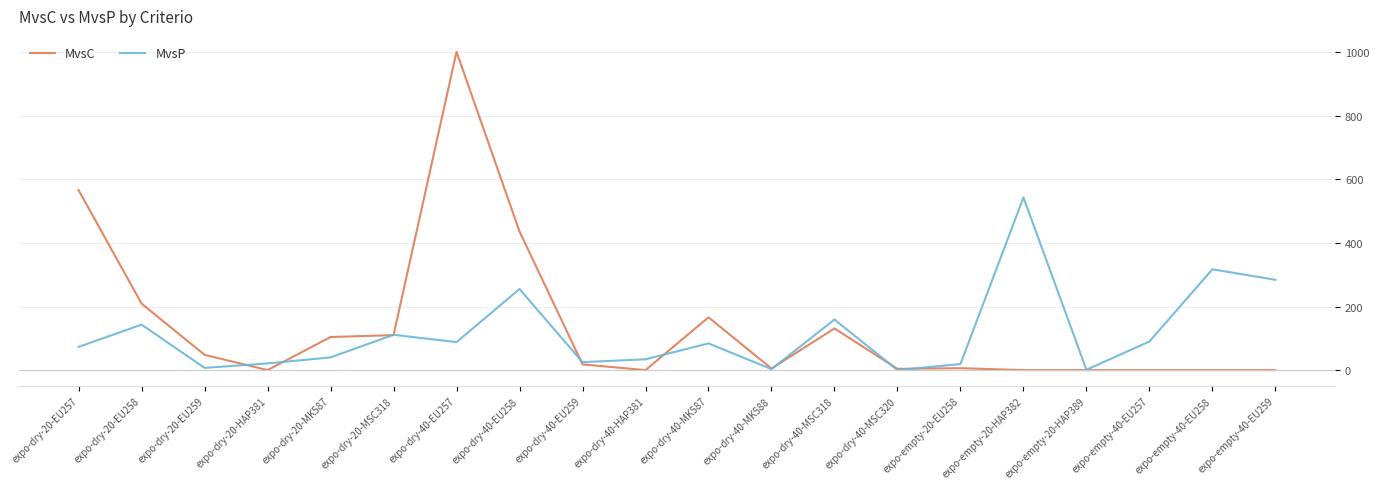

The MvsC series shows 160 at expo-dry-20-MSC318. True or false?

False